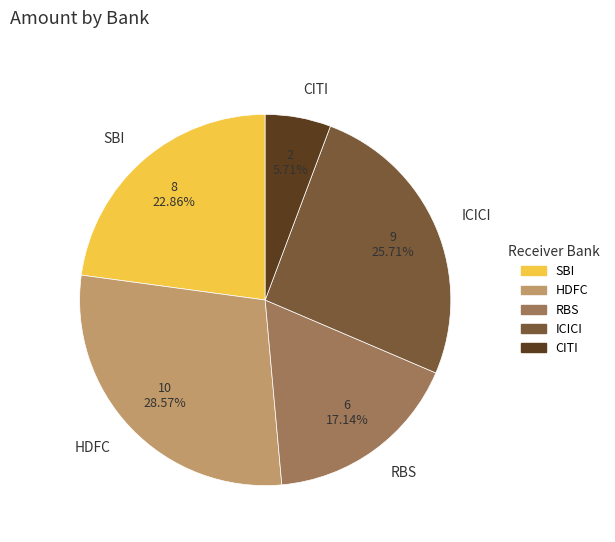

To the nearest percent, what is the difference between the SBI and ICICI slice percentages?

3%